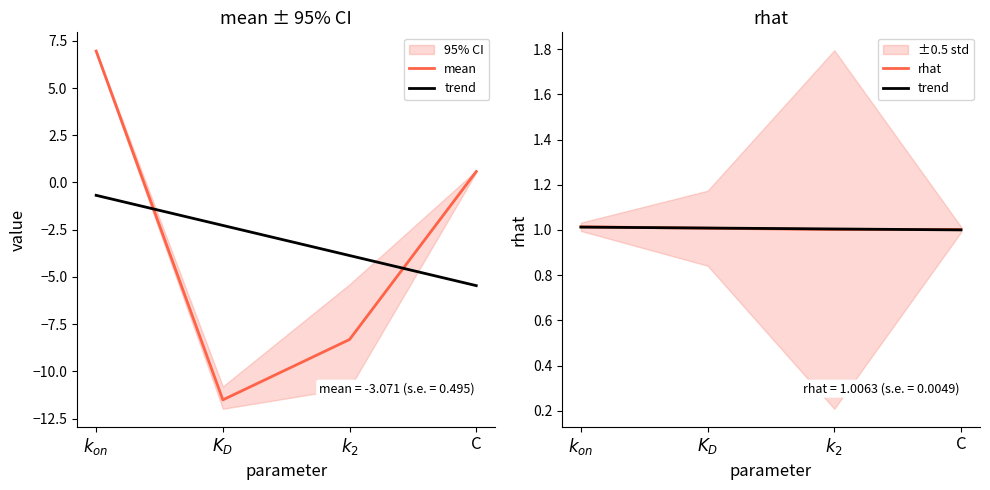

Rank the series at $k_2$ from highest to lowest value.

trend, rhat, mean